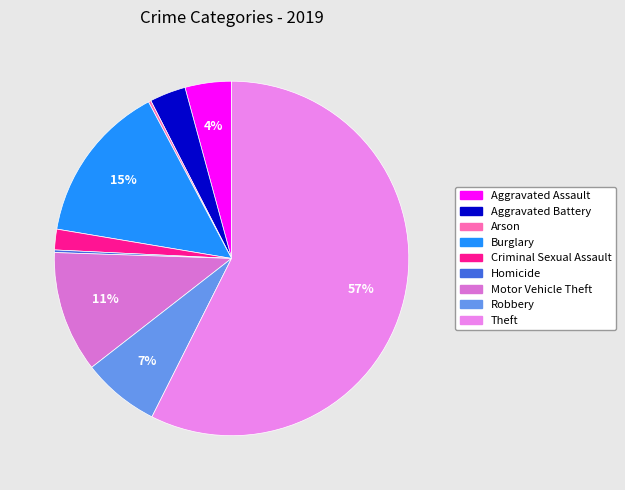

What is the total percentage of Theft and Criminal Sexual Assault?

59.3%